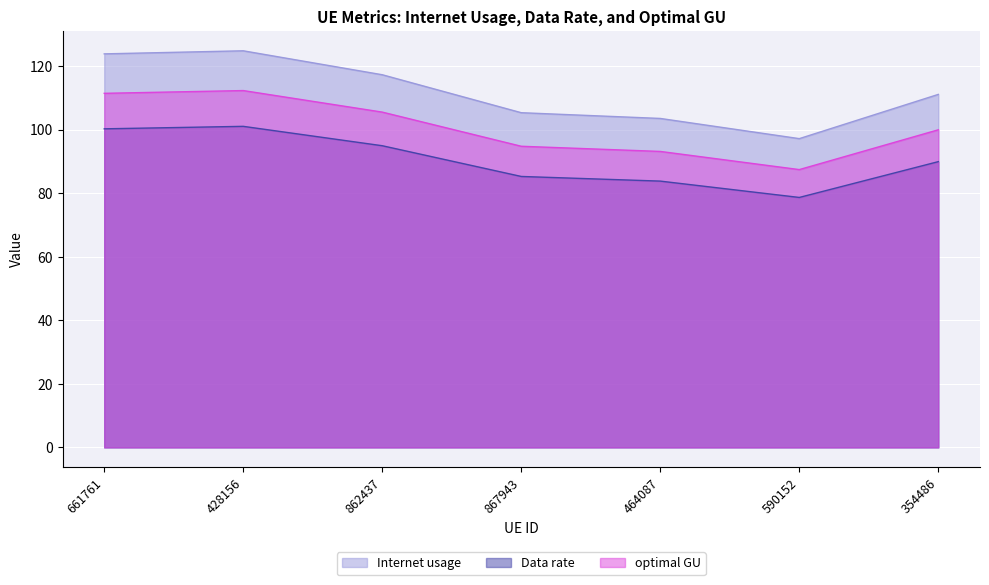

True or false: Data rate has a value of 123.0 at 867943.

False